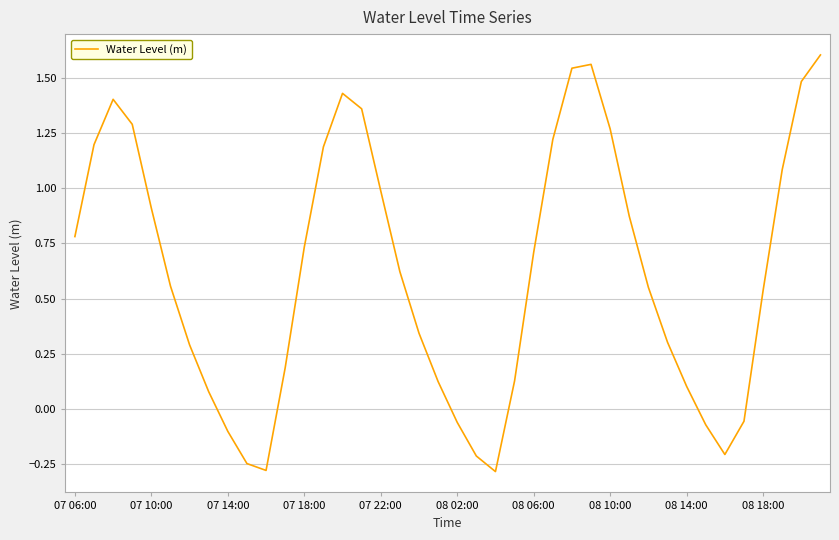

What is the difference between the maximum and minimum values?

1.9